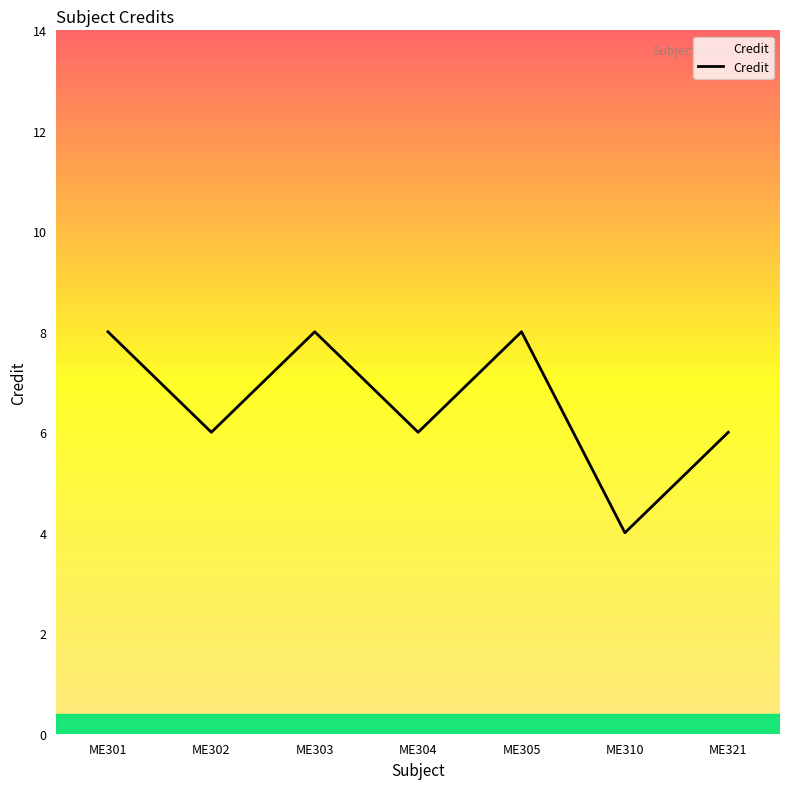

At which label does the data first exceed 6?

ME301